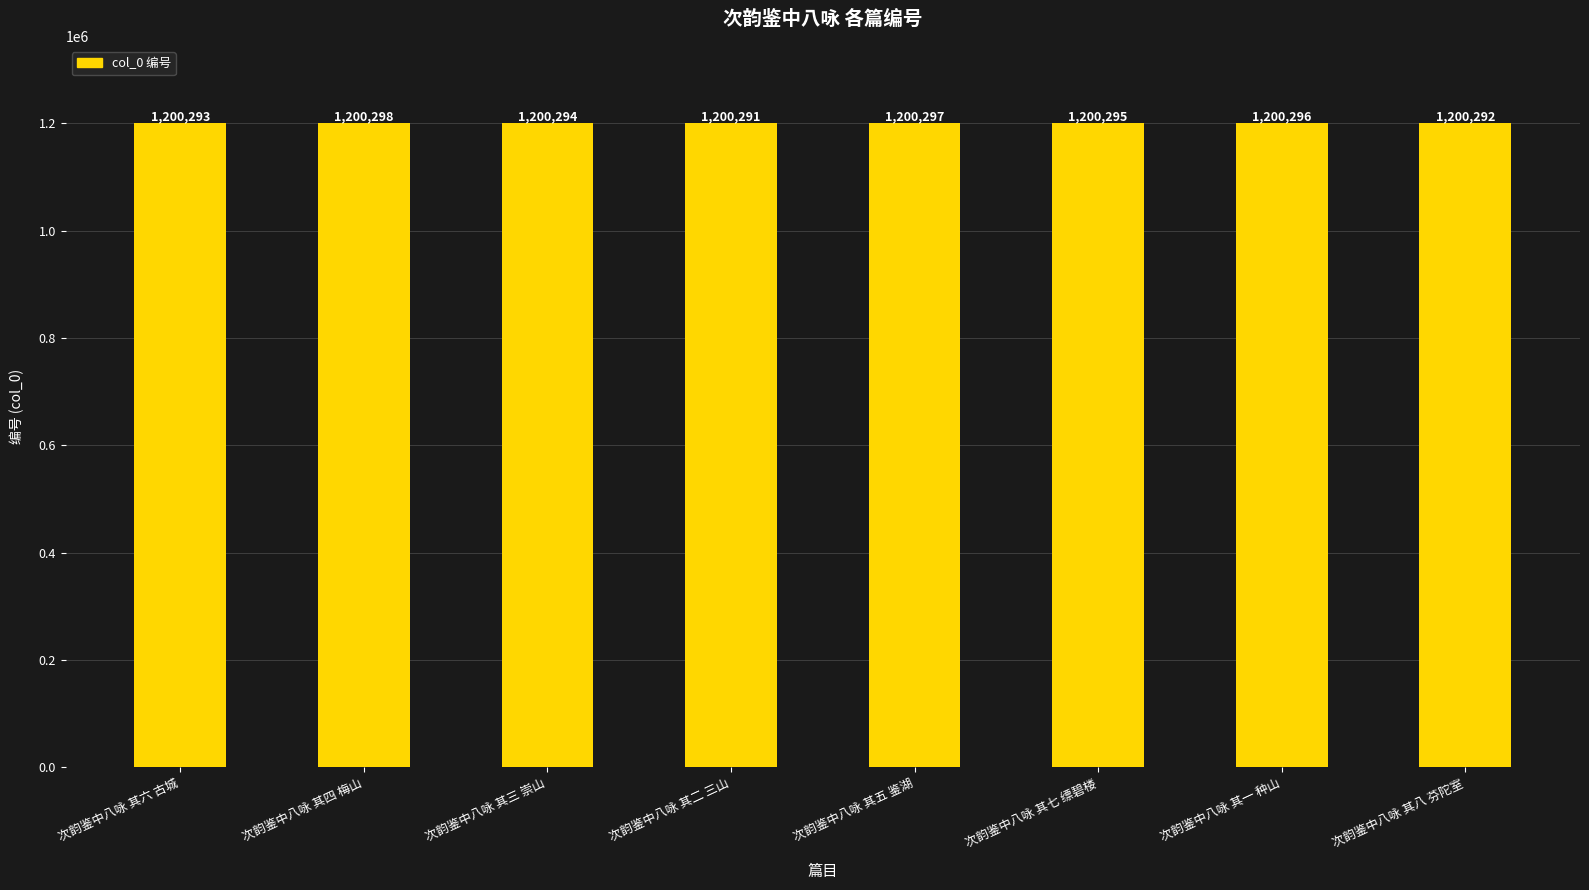

At which category does the chart reach its minimum across all series?

次韵鉴中八咏 其二 三山